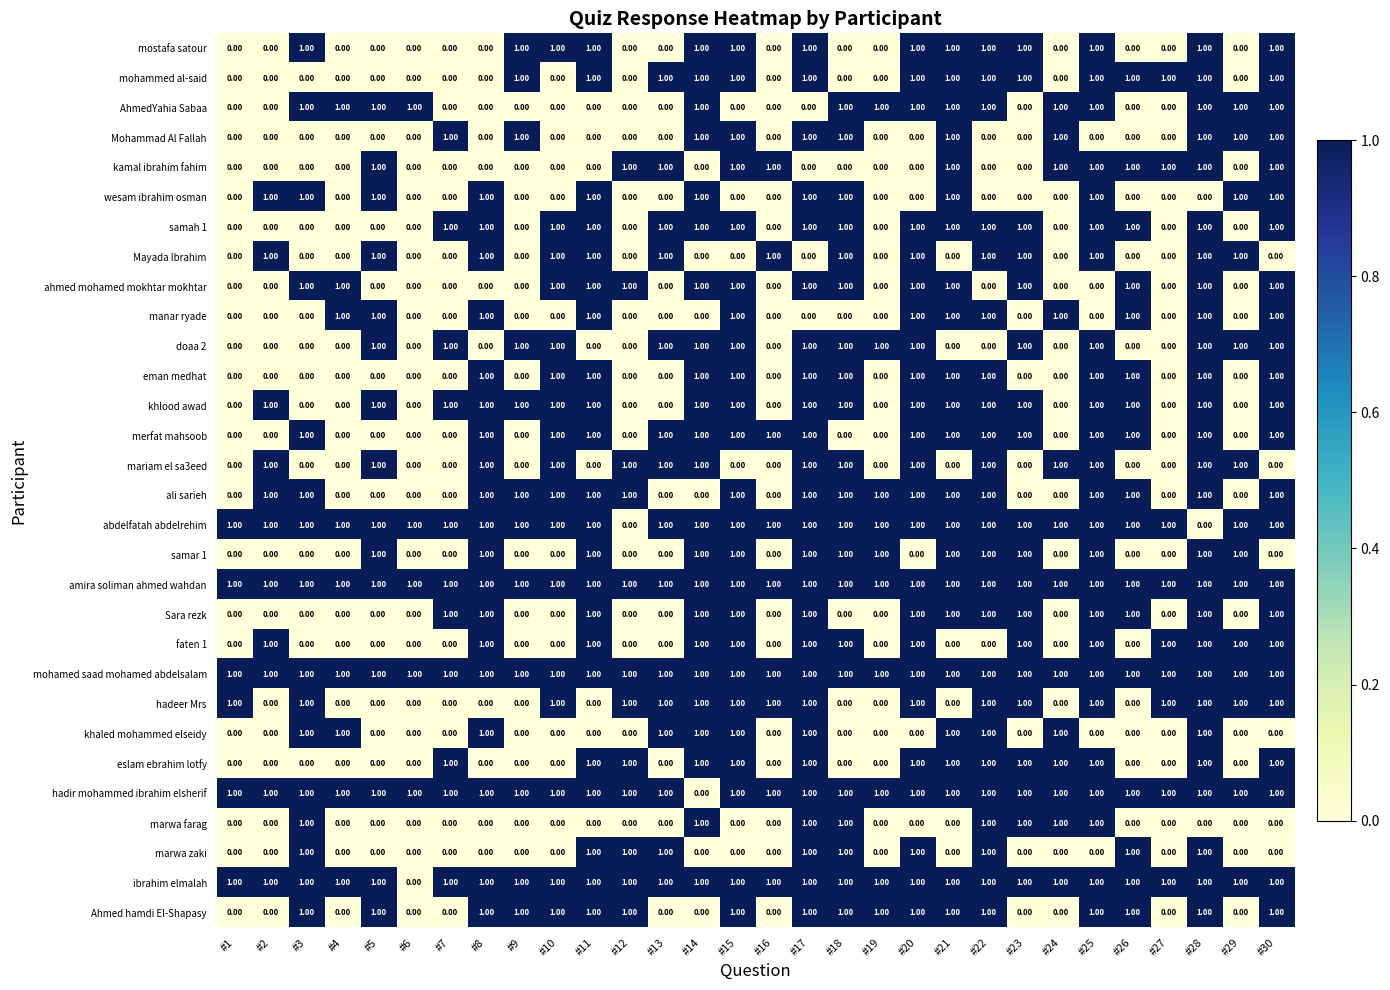

Count the number of categories in the chart.

30